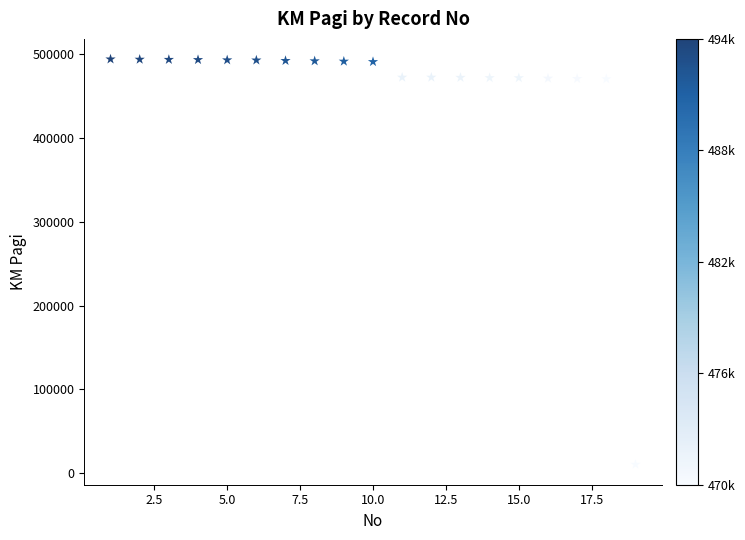

What is the range of X values (max minus min)?

18